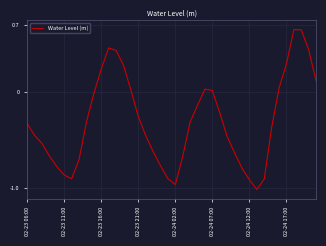

What is the difference between the maximum and minimum values?

1.7